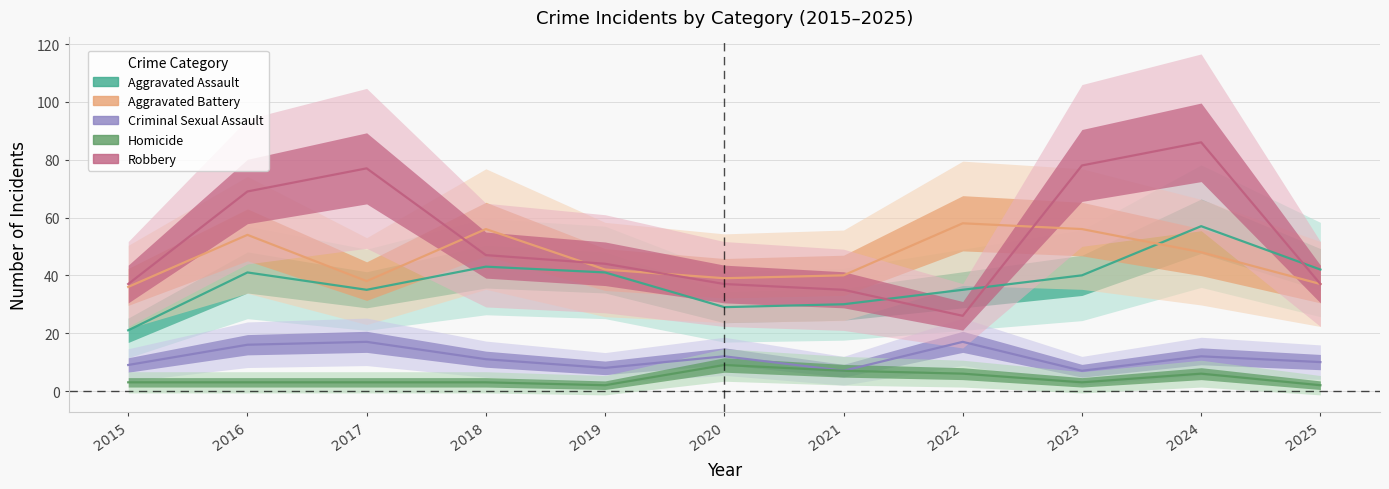

What is the value of the Criminal Sexual Assault point at the 2nd from the left?

16